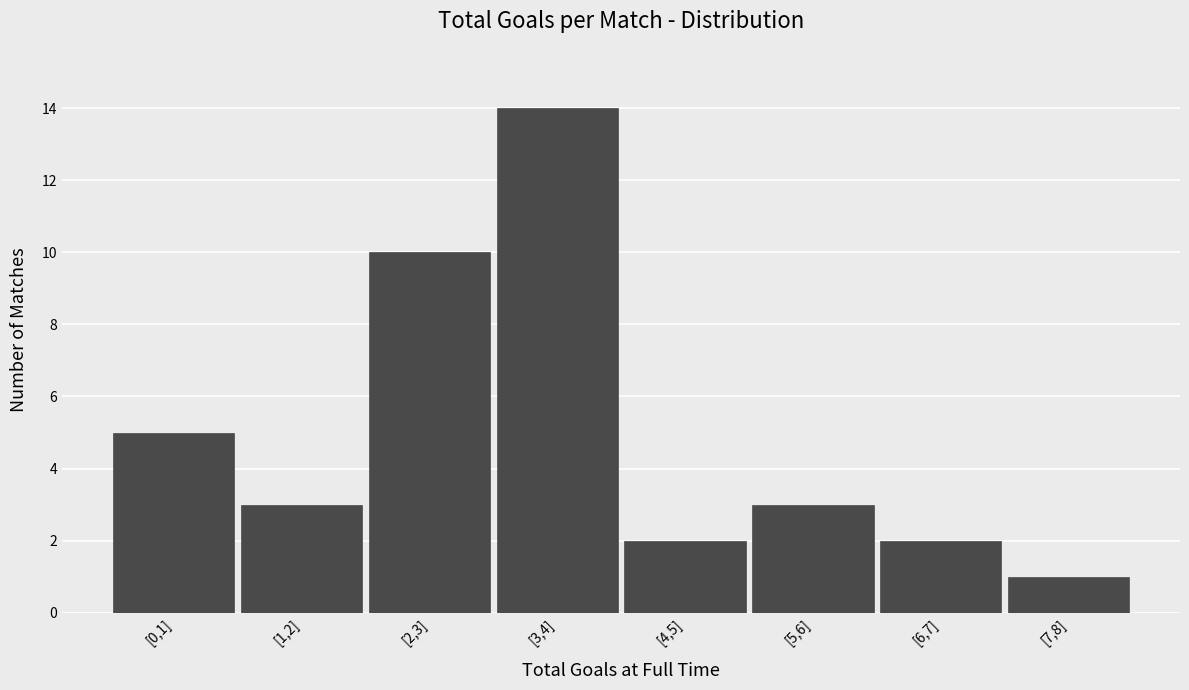

Reading left to right, transcribe all the data shown in this chart.

5	3	10	14	2	3	2	1